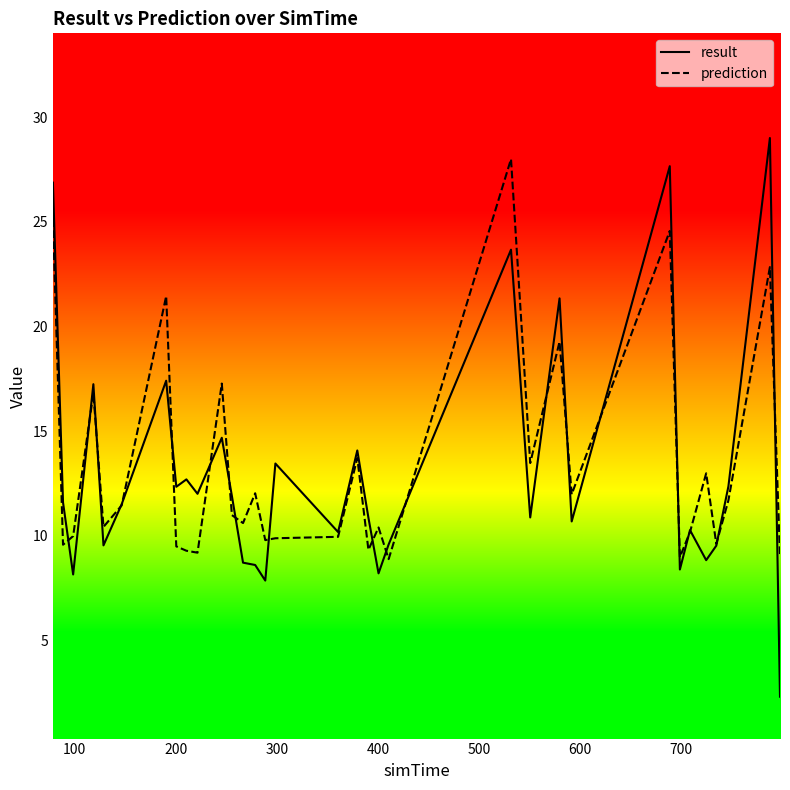

What is the highest value of the prediction series?

28.0